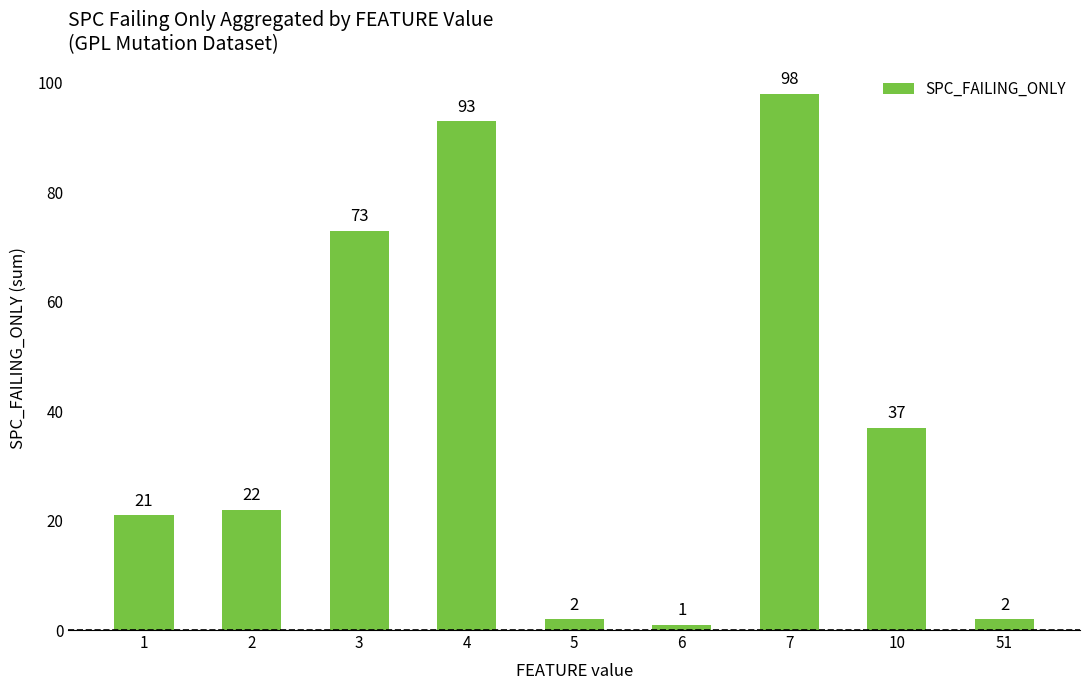

What is the difference between the maximum and second lowest values?

96